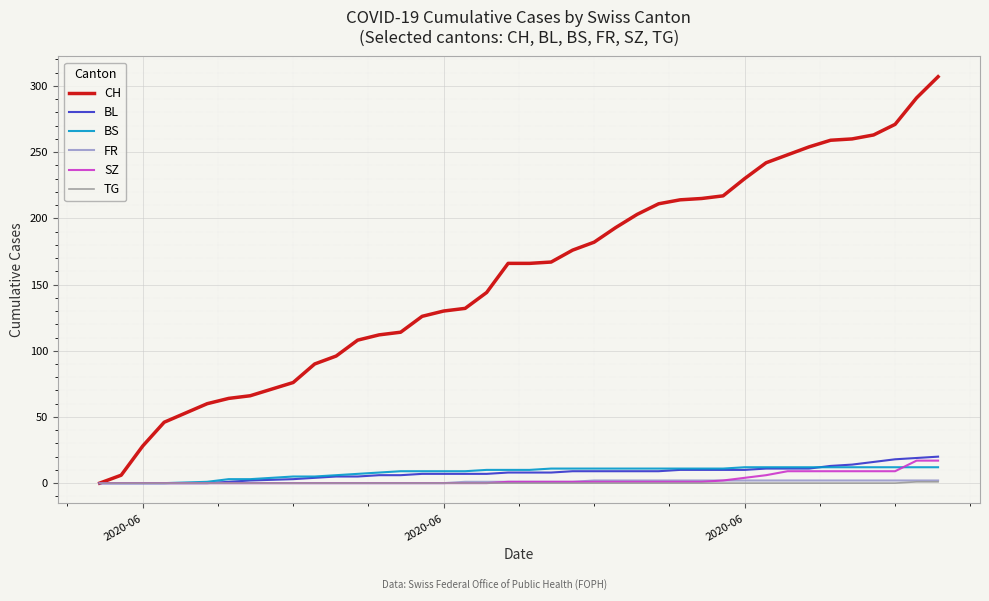

What is the maximum value shown in the chart?

307